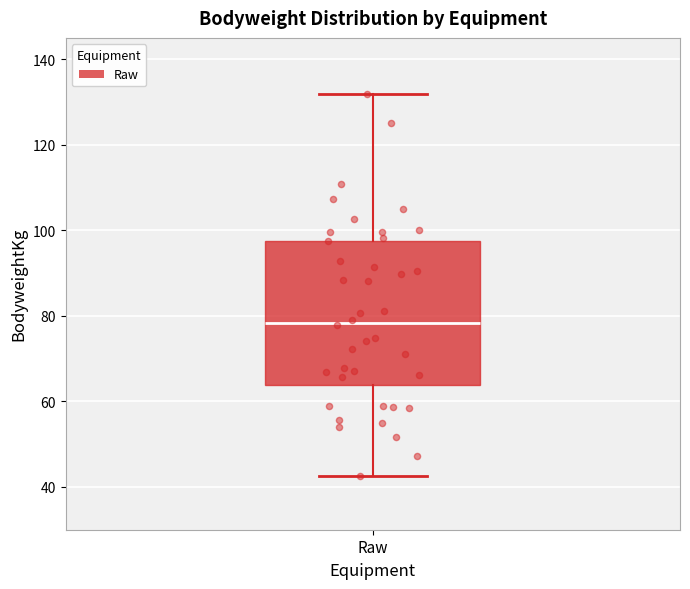

Read this box plot against the y-axis: the position of the median line, the range covered by the box, and the ends of both whiskers. The values are not printed on the chart, so give them approximately, as read against the axis.

median 78, box 64 to 98, whiskers 42 to 132